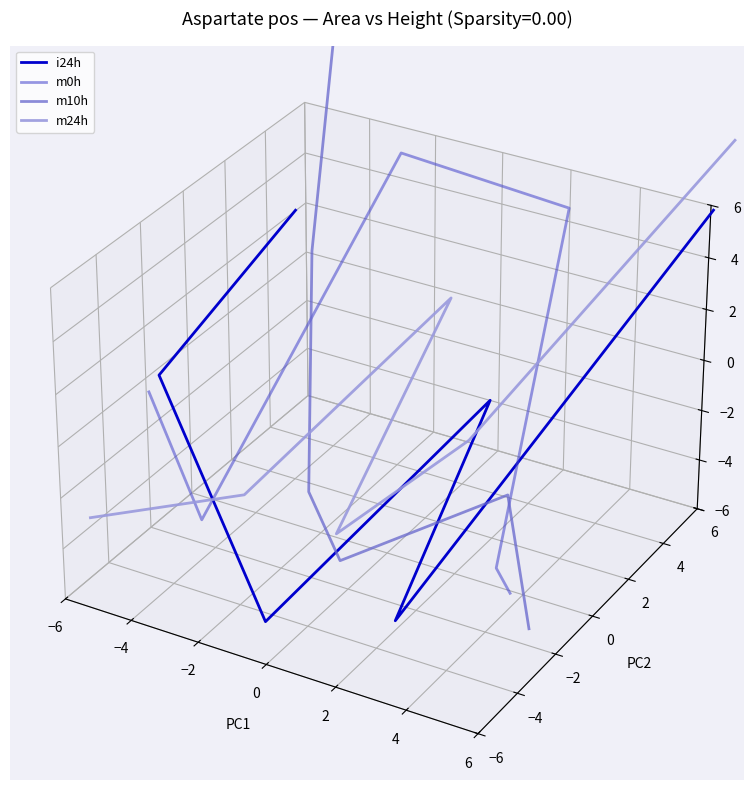

How many lines are shown in the chart?

4